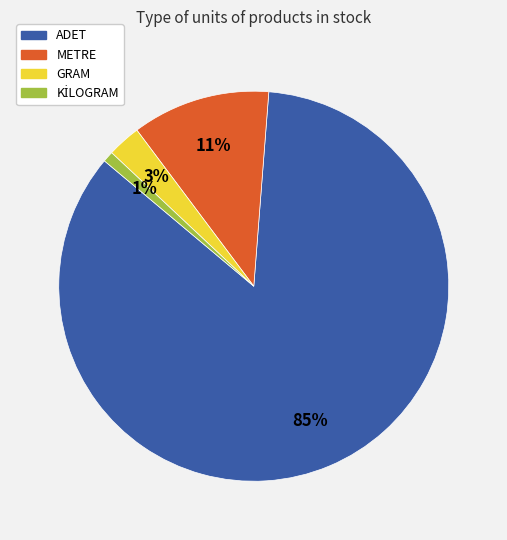

True or false: METRE accounts for 18% of the total.

False